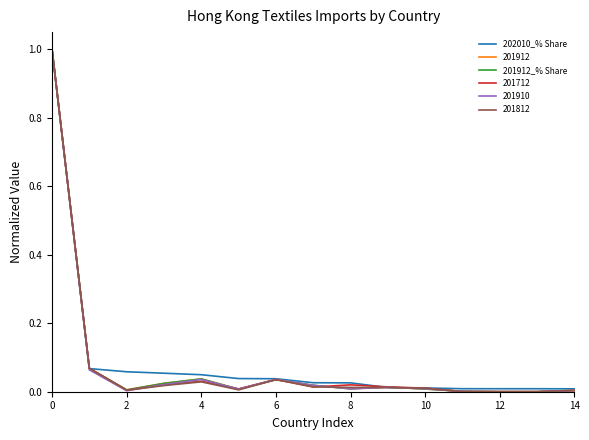

What is the greatest value displayed?

1.0